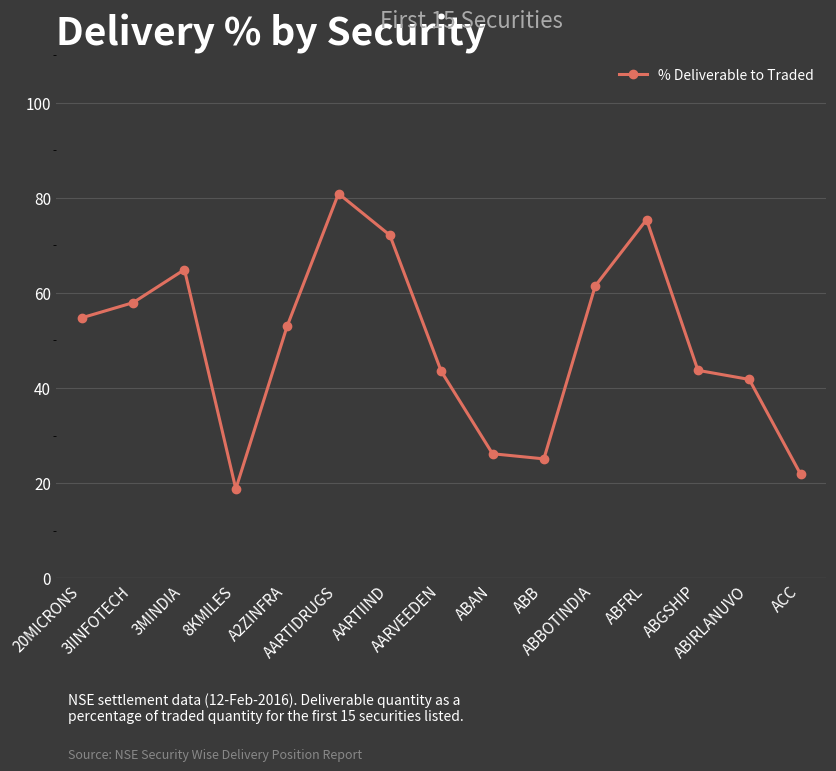

What is the difference between the maximum and minimum values?

62.1